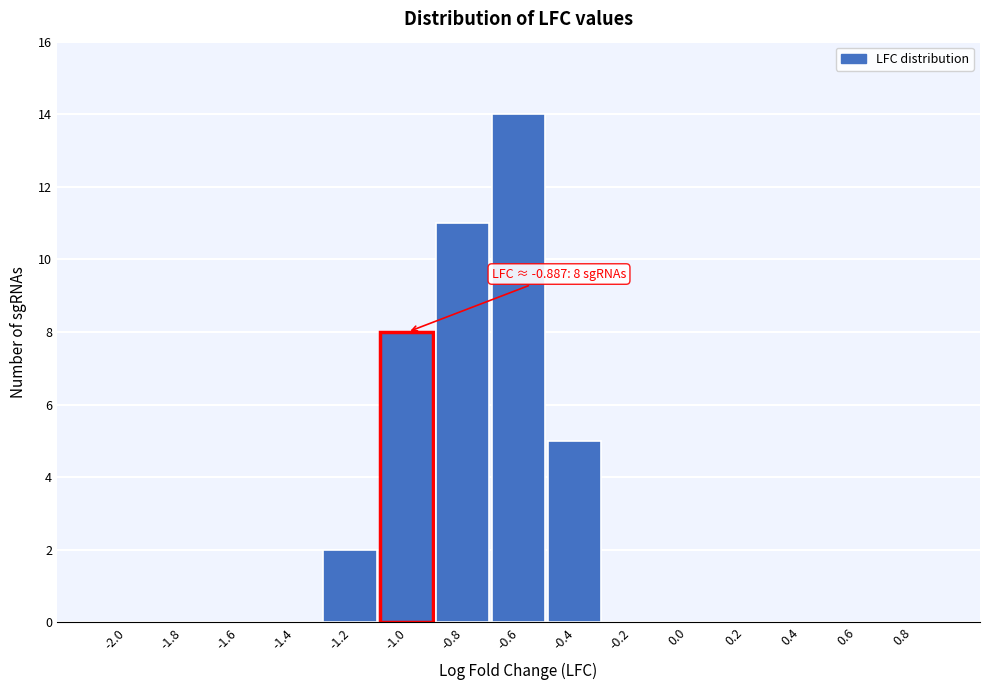

Reading right to left, extract all data points from this chart.

0.8=0	0.6=0	0.4=0	0.2=0	0.0=0	-0.2=0	-0.4=5	-0.6=14	-0.8=11	-1.0=8	-1.2=2	-1.4=0	-1.6=0	-1.8=0	-2.0=0